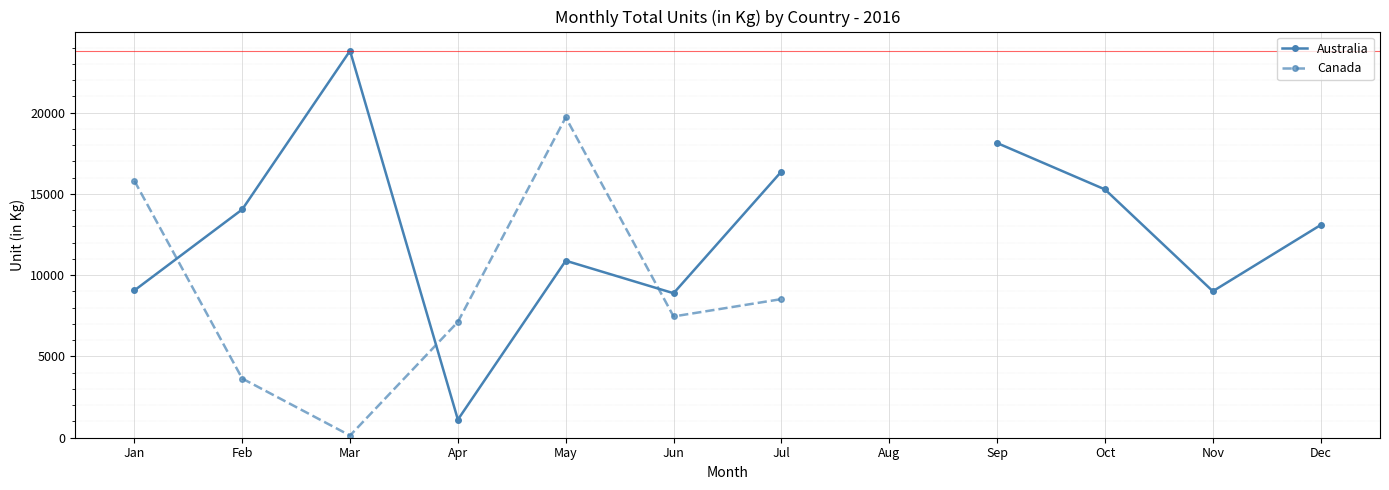

At which category is the sum across all series the highest?

May